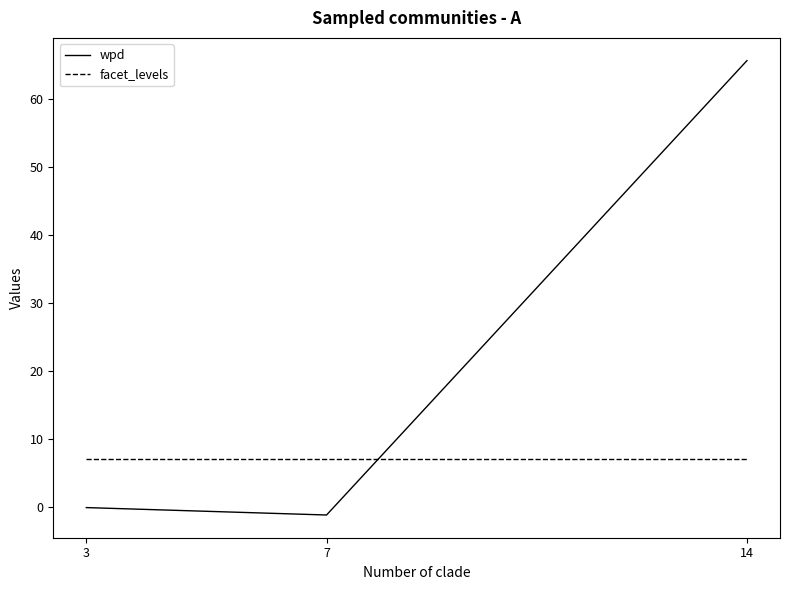

What is the average value of the facet_levels series?

7.0